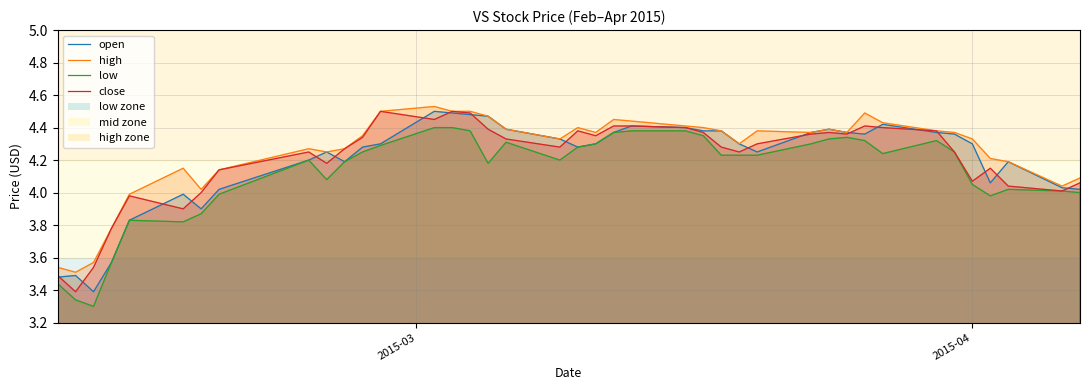

What are all the series names shown in the legend?

open, high, low, close